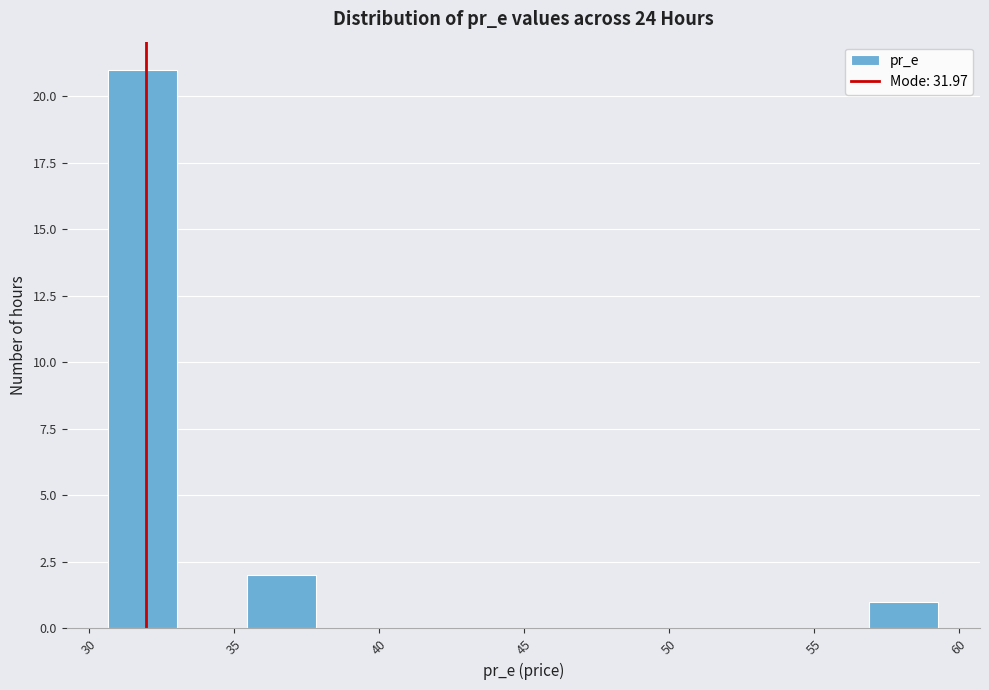

Over which range of the x-axis is the bar tallest?

30.5 to 33.0